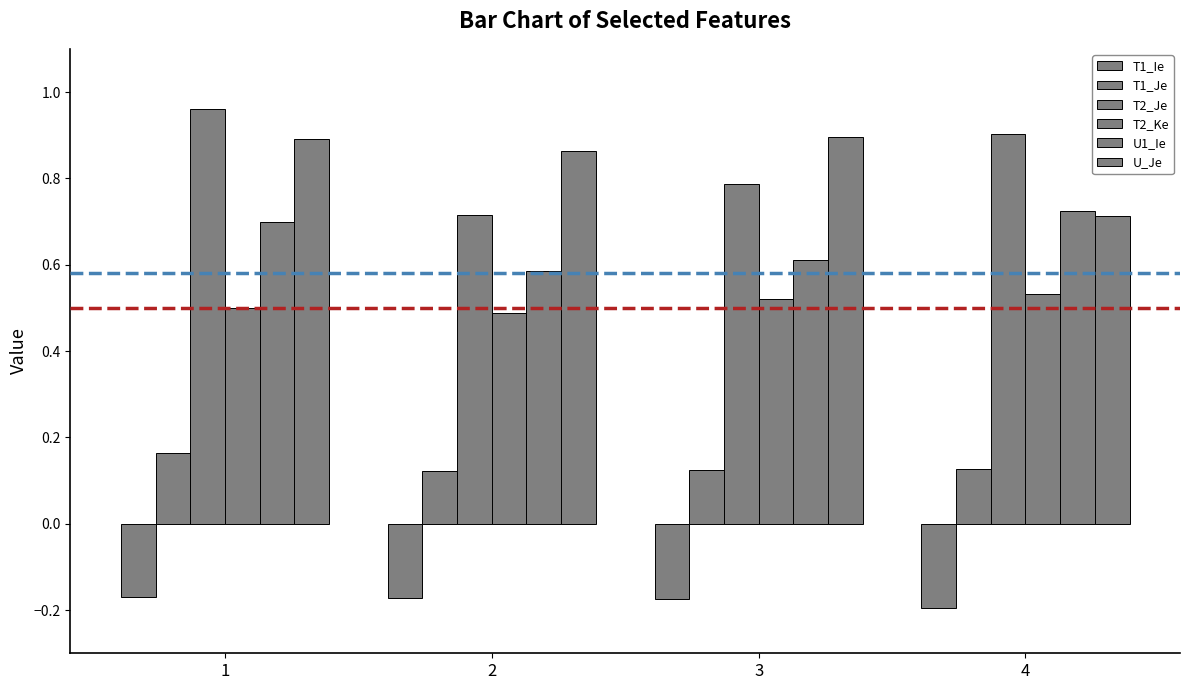

The value of T2_Je at 3 is 0.8. True or false?

True